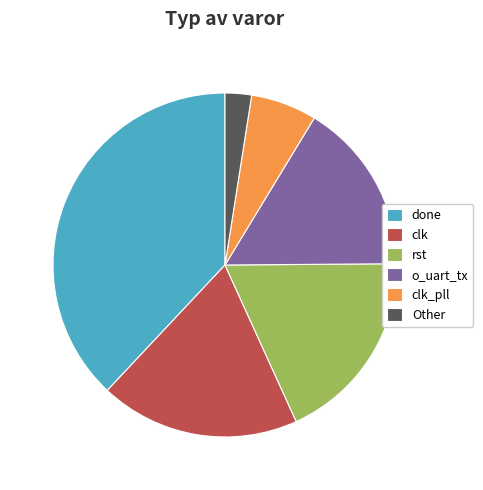

How many slices are in this pie chart?

6